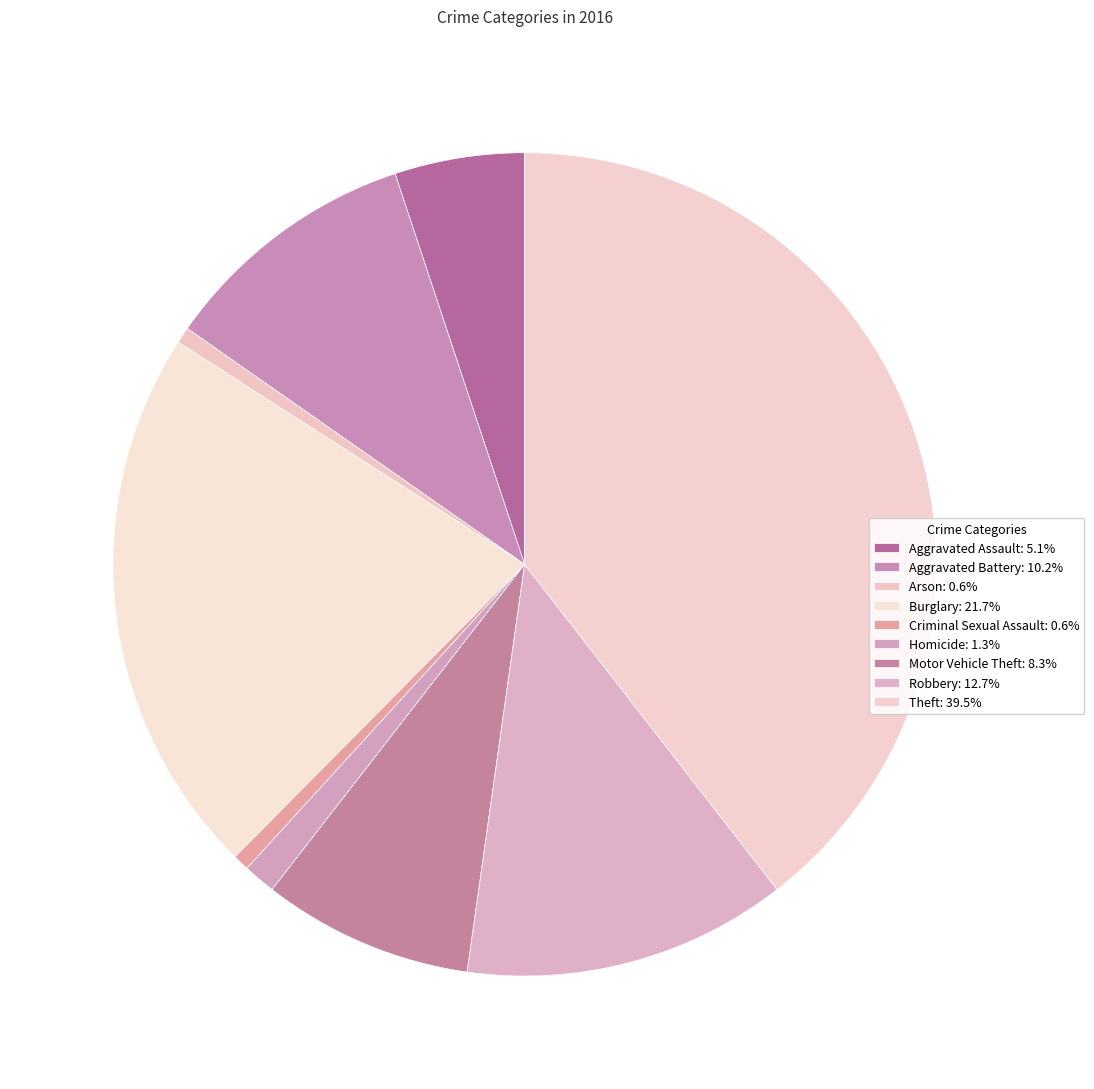

Does Aggravated Battery account for over 50% of the chart?

No